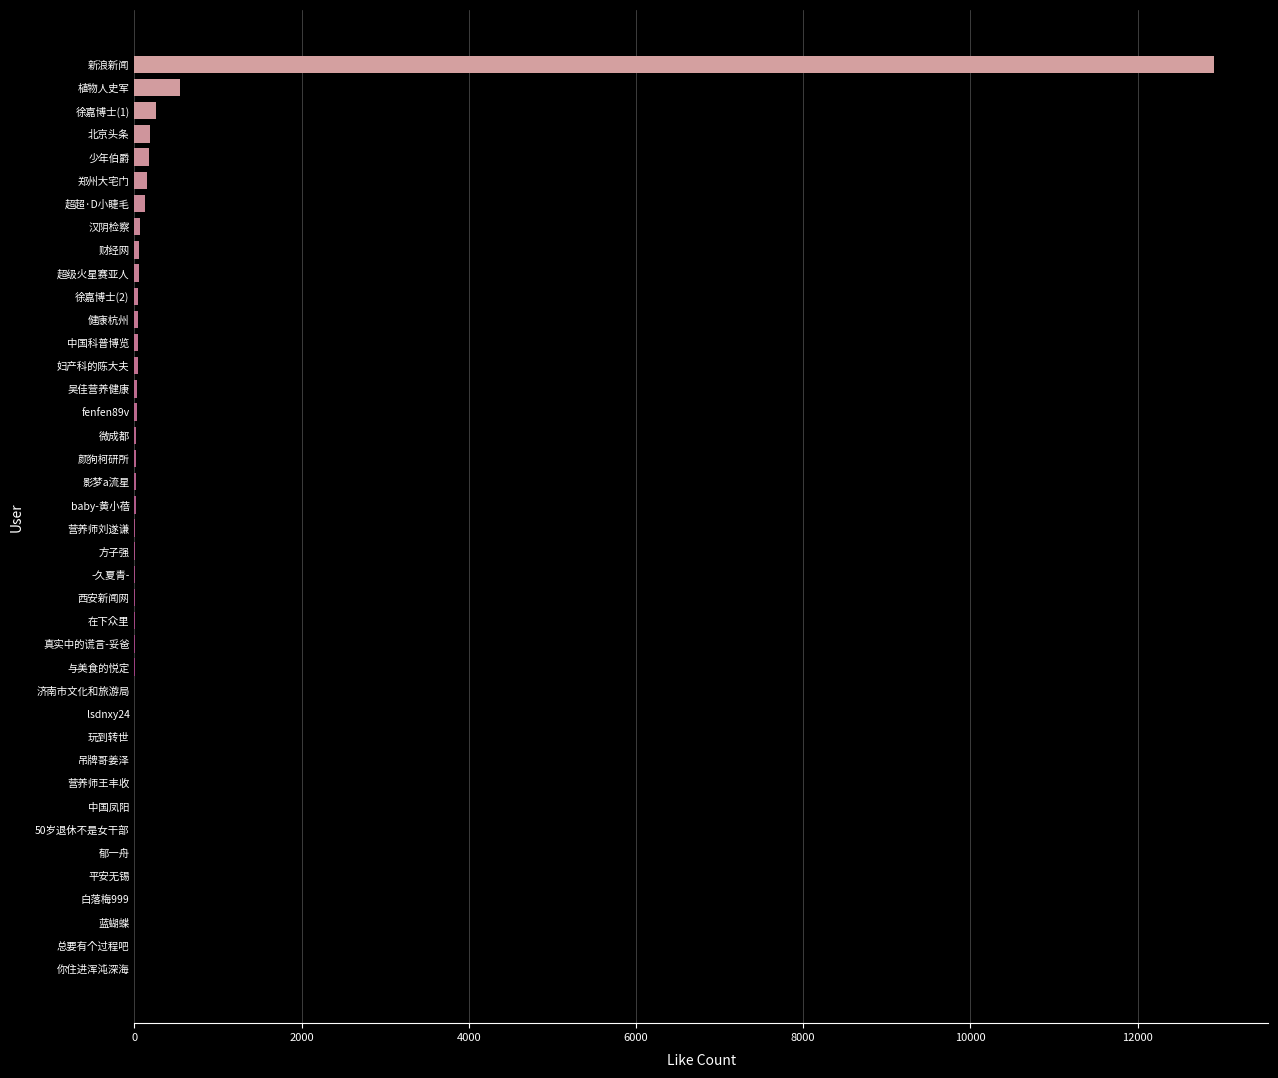

The value at 郁一舟 is -8777. True or false?

False